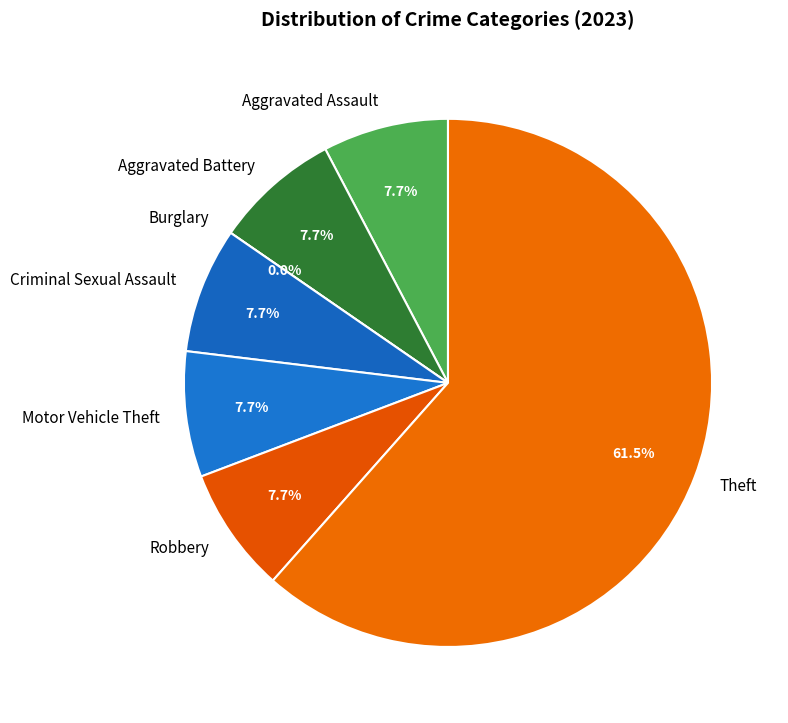

How many segments does this pie chart have?

7